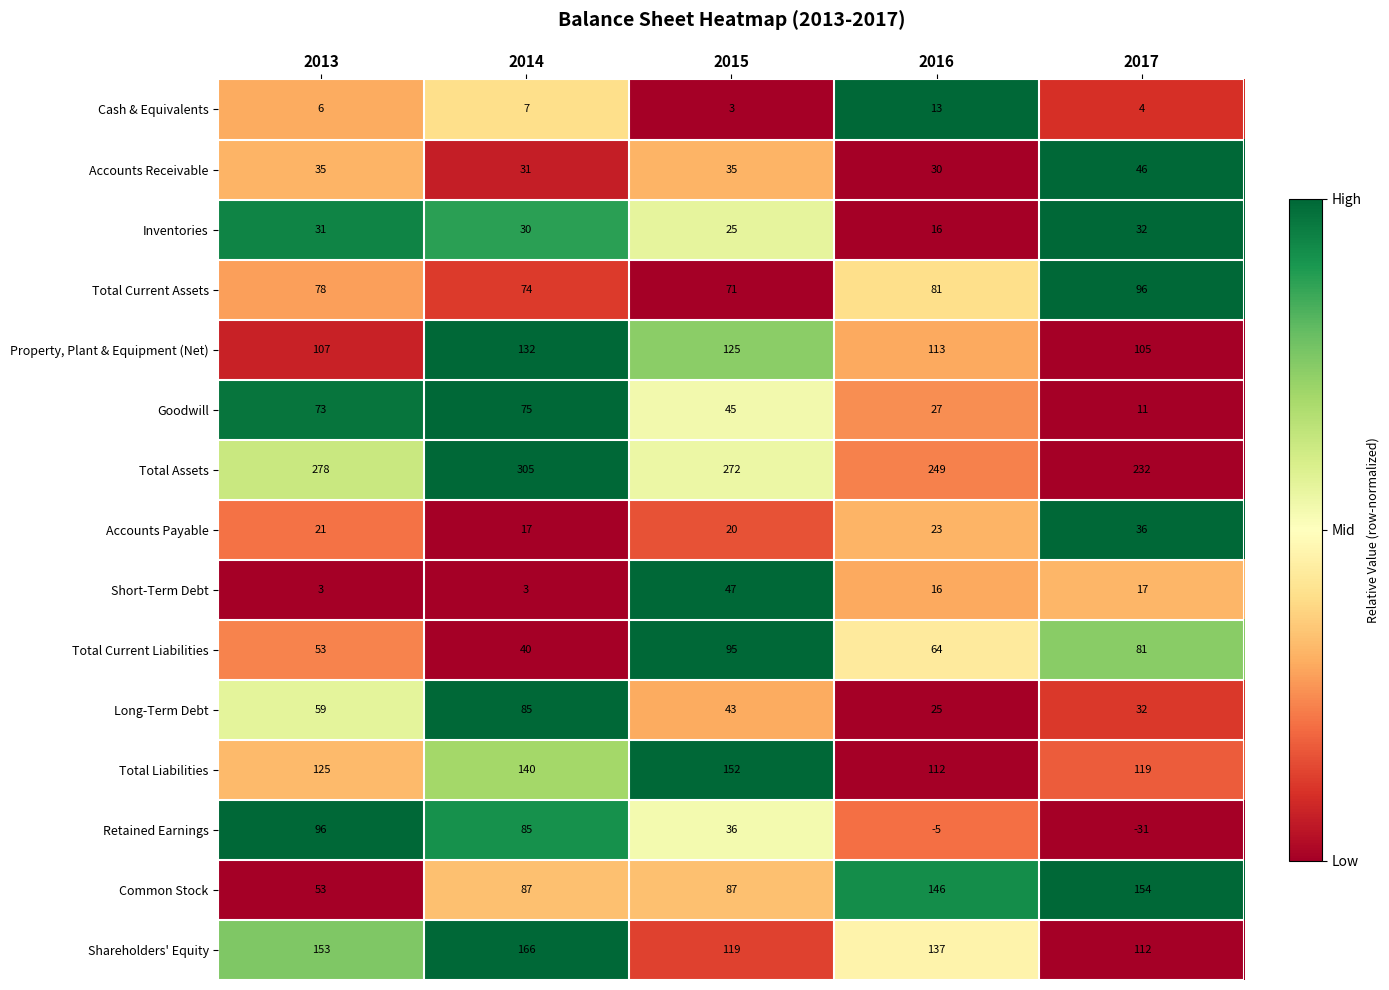

At 2015, list the series in order from smallest to largest.

Cash & Equivalents, Accounts Payable, Inventories, Accounts Receivable, Retained Earnings, Long-Term Debt, Goodwill, Short-Term Debt, Total Current Assets, Common Stock, Total Current Liabilities, Shareholders' Equity, Property, Plant & Equipment (Net), Total Liabilities, Total Assets